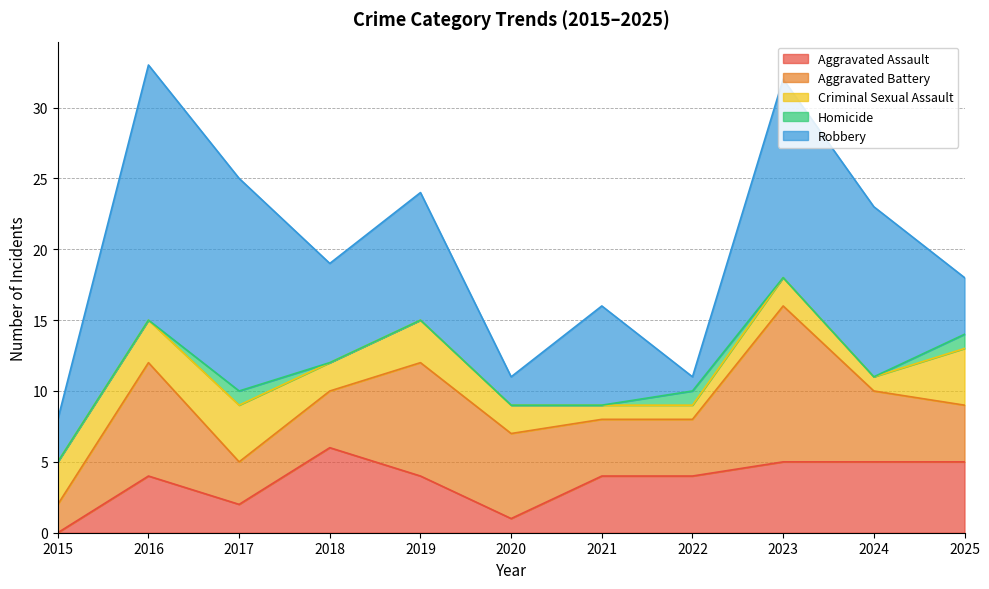

At which label does Robbery first exceed 7?

2016